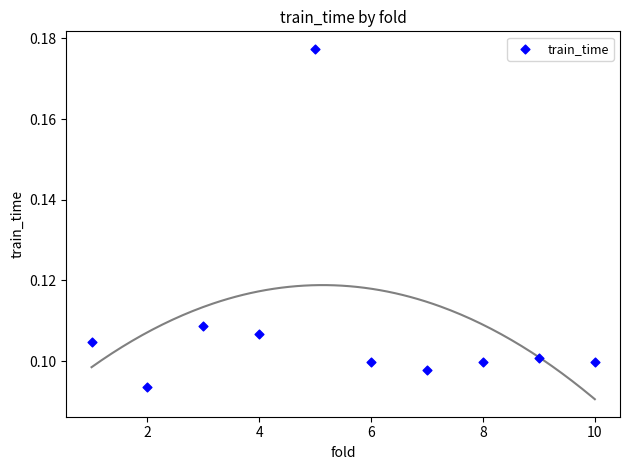

What is the average X value?

5.5